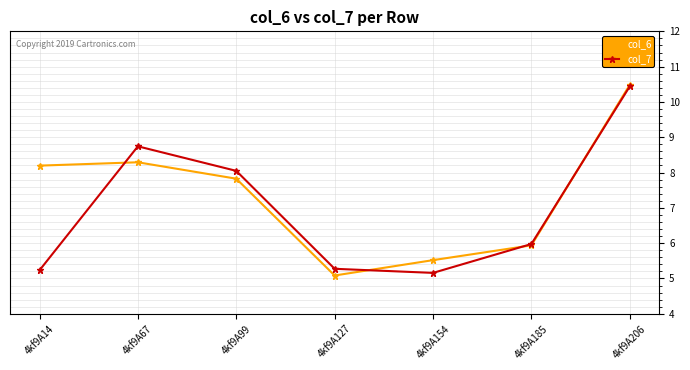

True or false: col_6 has more than 2 points higher than both neighbors.

False